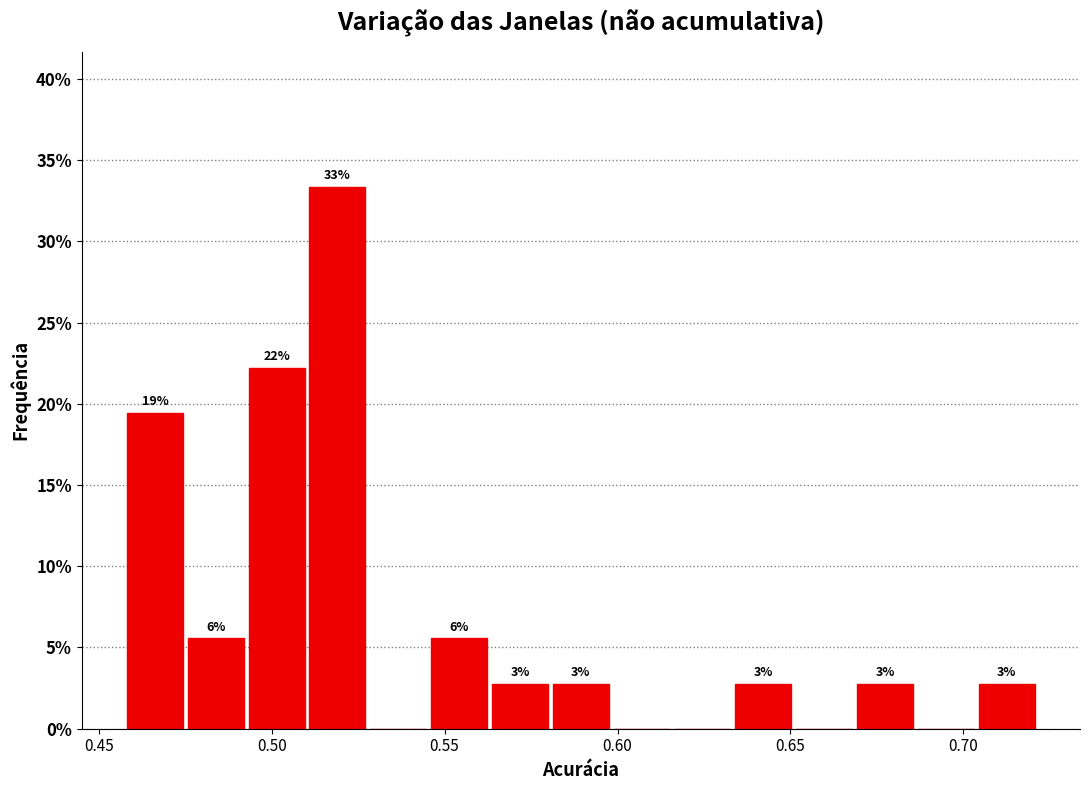

Read against the x-axis, roughly where is the centre of the tallest bar?

0.520